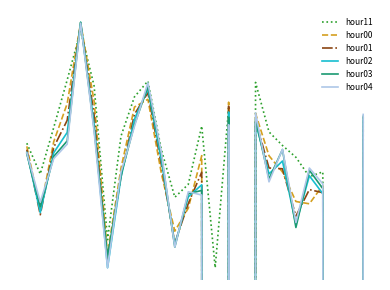

How many interior local valleys does the hour02 series have?

7